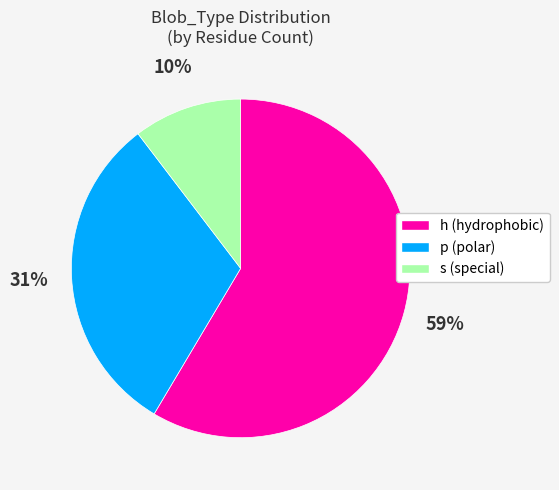

True or false: h accounts for 59% of the total.

True